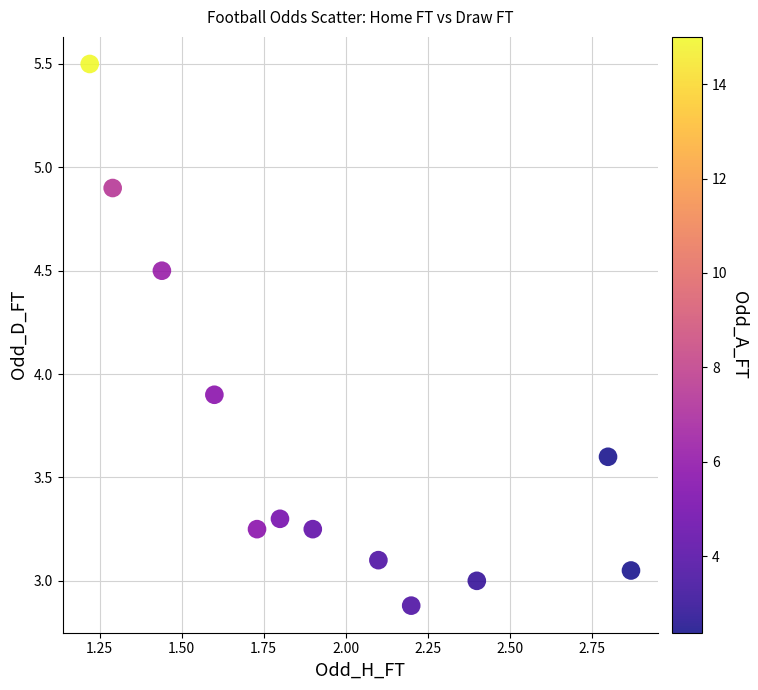

What is the average X value?

1.9